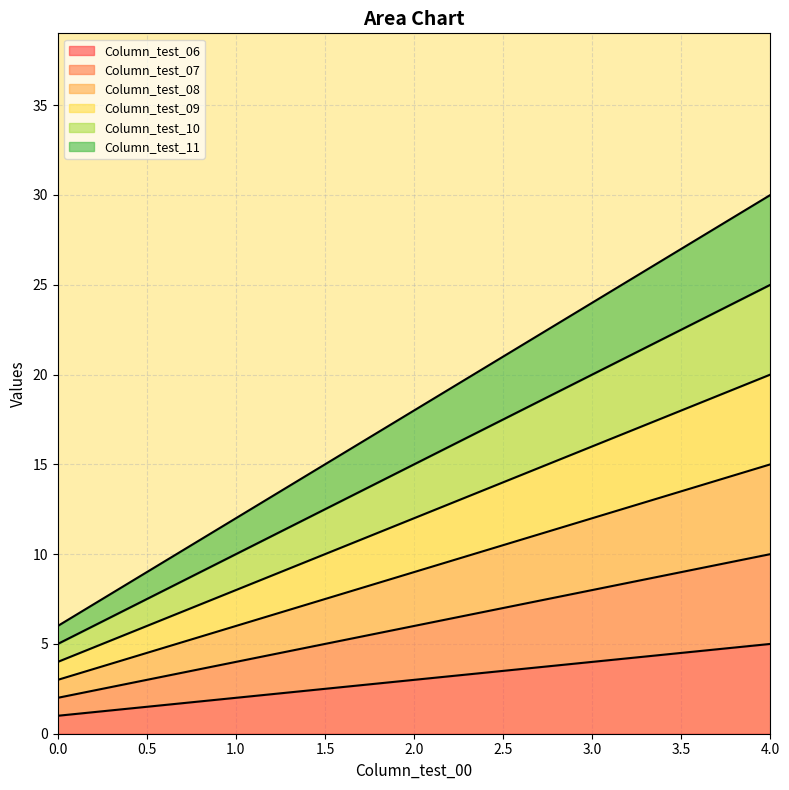

What is the difference between the Column_test_09 values at 4 and 3?

4